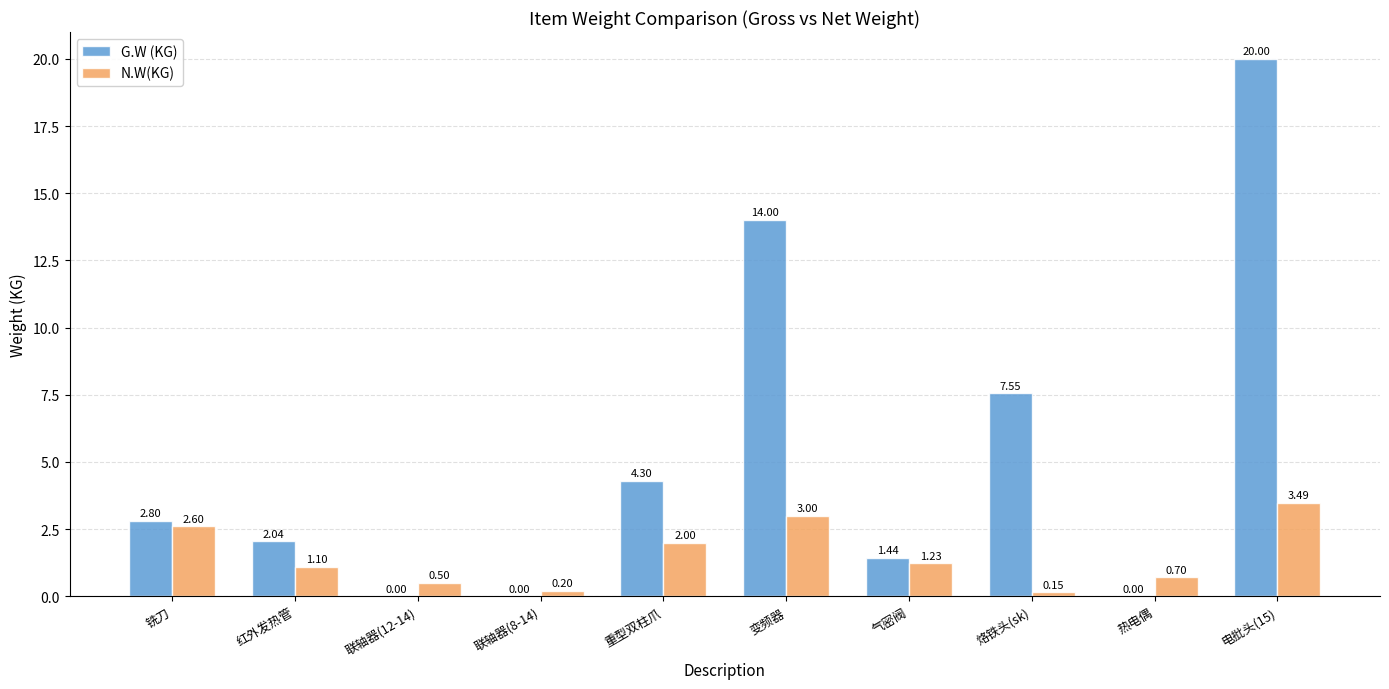

What is the sum of all N.W(KG) values?

15.0